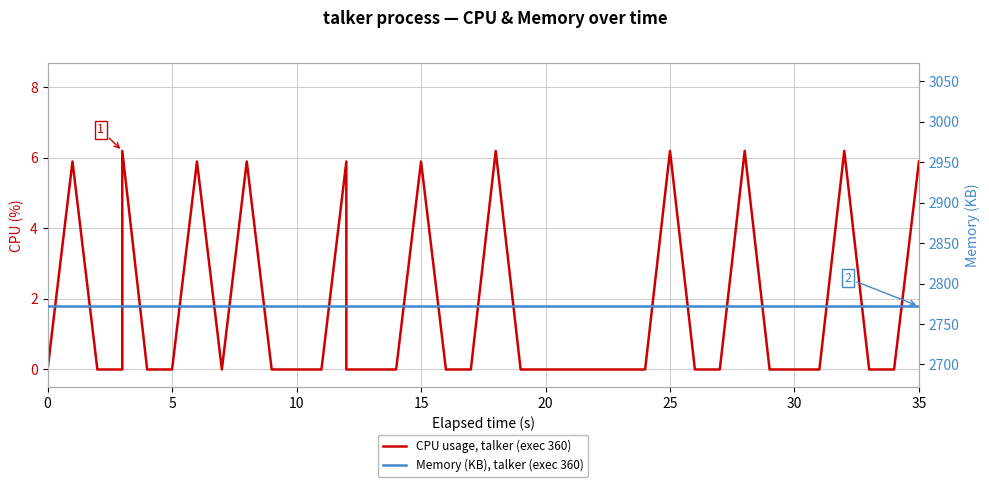

What is the label of the 31st point from the left?

30